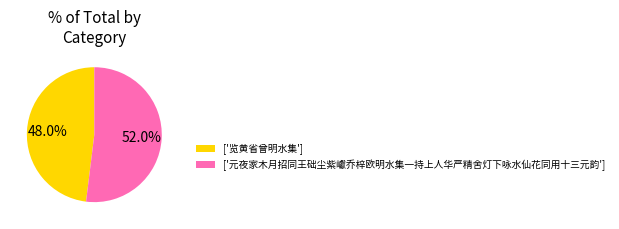

Rank the categories by value from highest to lowest.

['元夜家木月招同王础尘紫巘乔梓欧明水集一持上人华严精舍灯下咏水仙花同用十三元韵'], ['览黄省曾明水集']